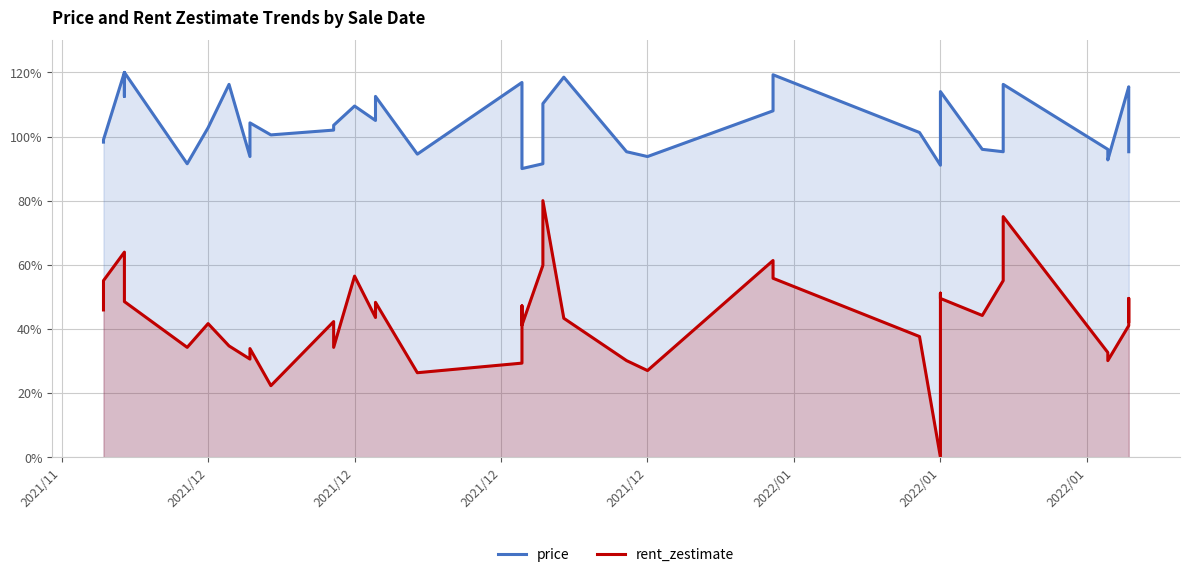

What is the difference between the maximum and minimum values in the price series?

30.0